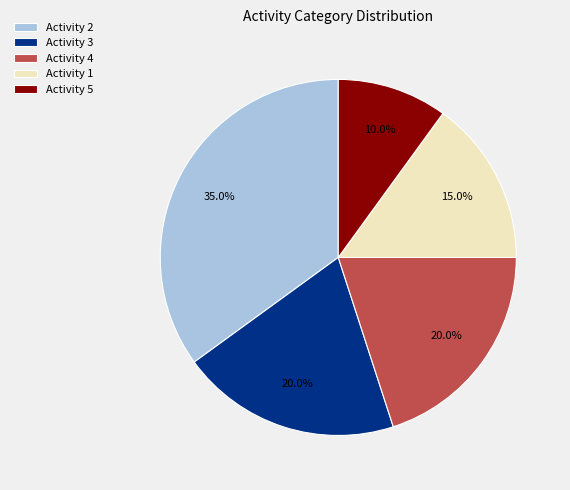

What is the smallest slice in the pie chart?

Activity 5